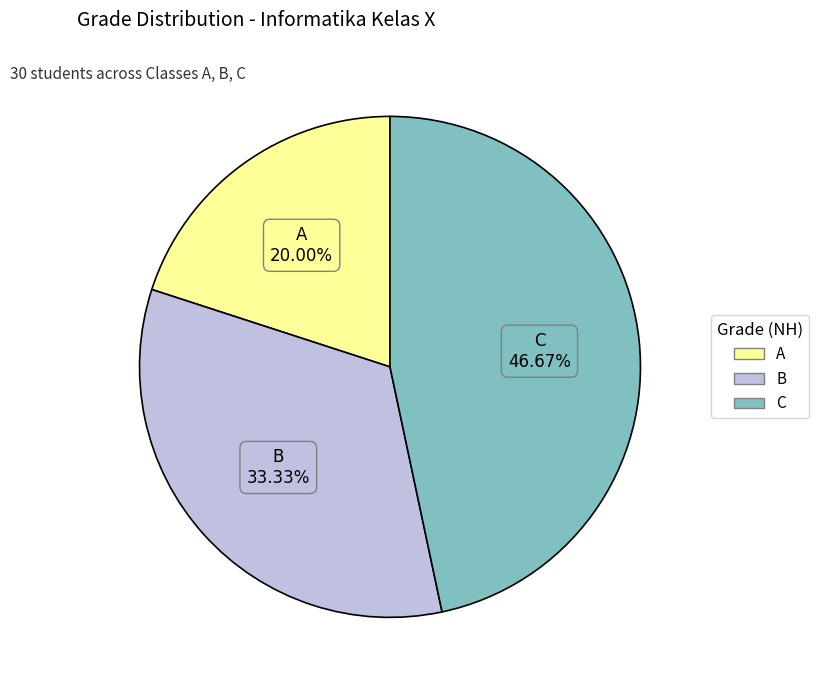

What is the ratio of the value at C to the value at A?

2.3